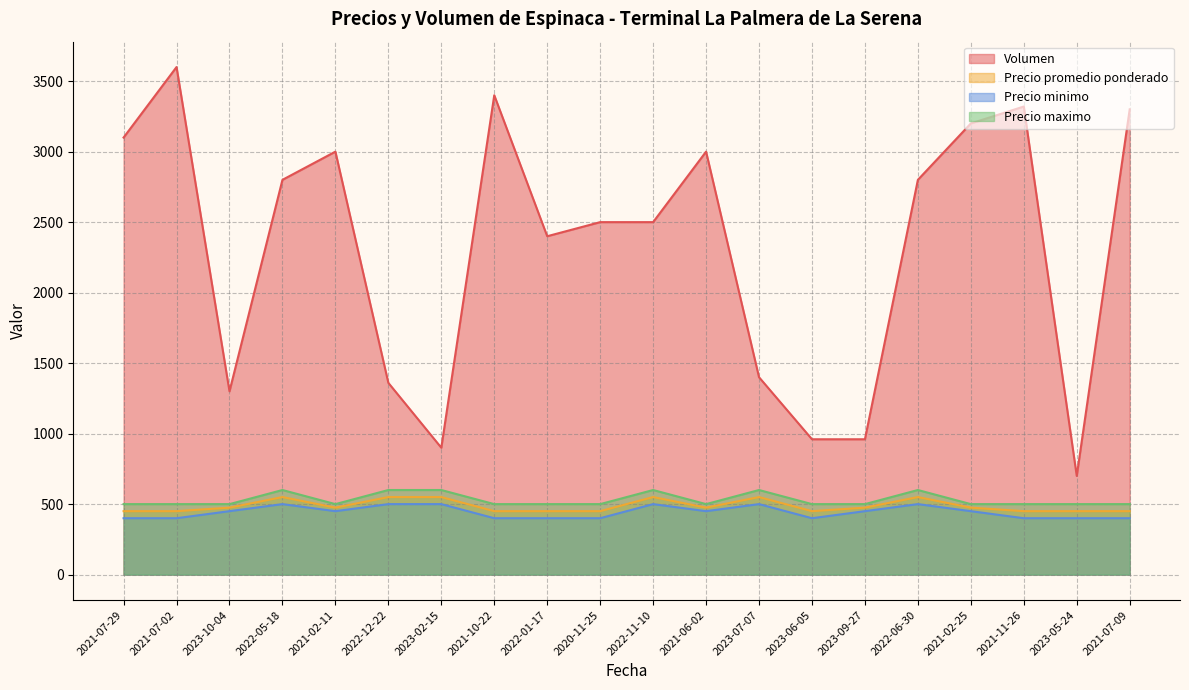

Does the chart have visible grid lines?

Yes